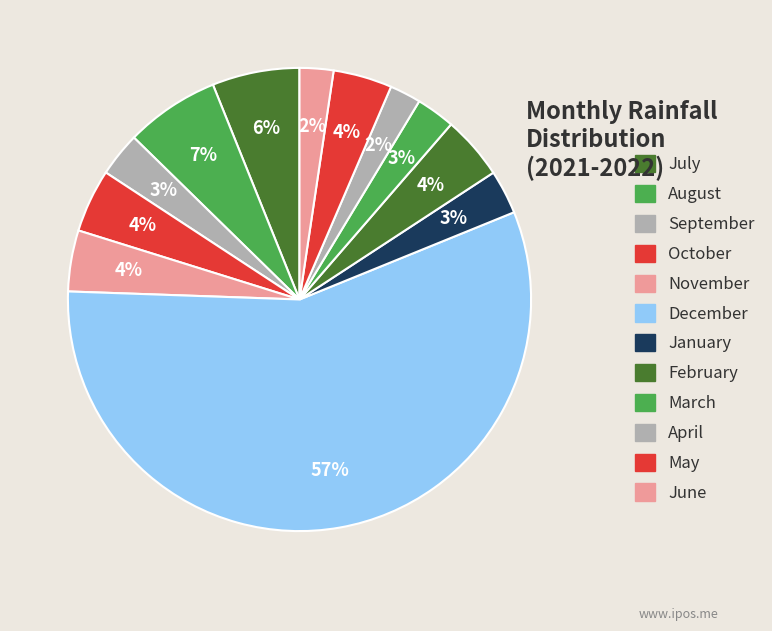

The May slice represents 15% of the pie. True or false?

False